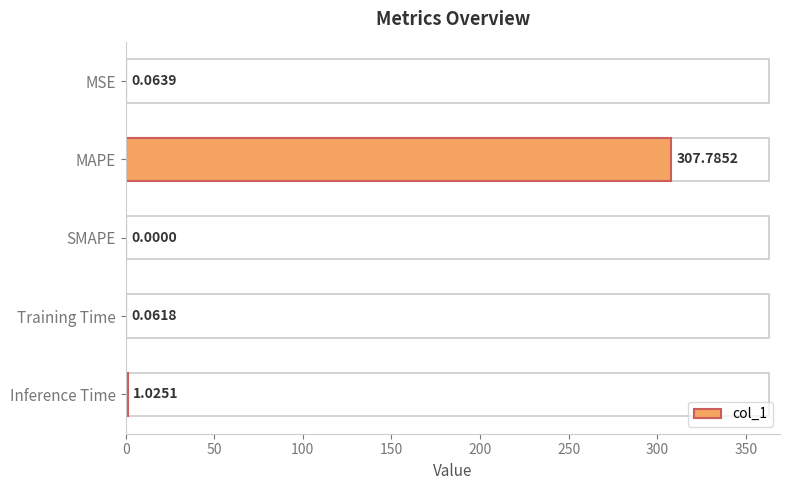

What is the maximum value shown in the chart?

307.8